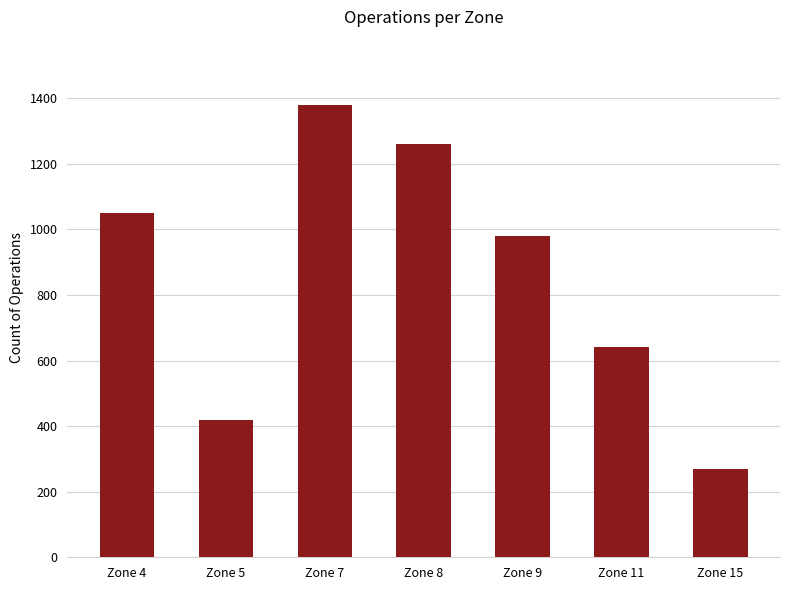

What is the change in value from Zone 5 to Zone 15?

-150